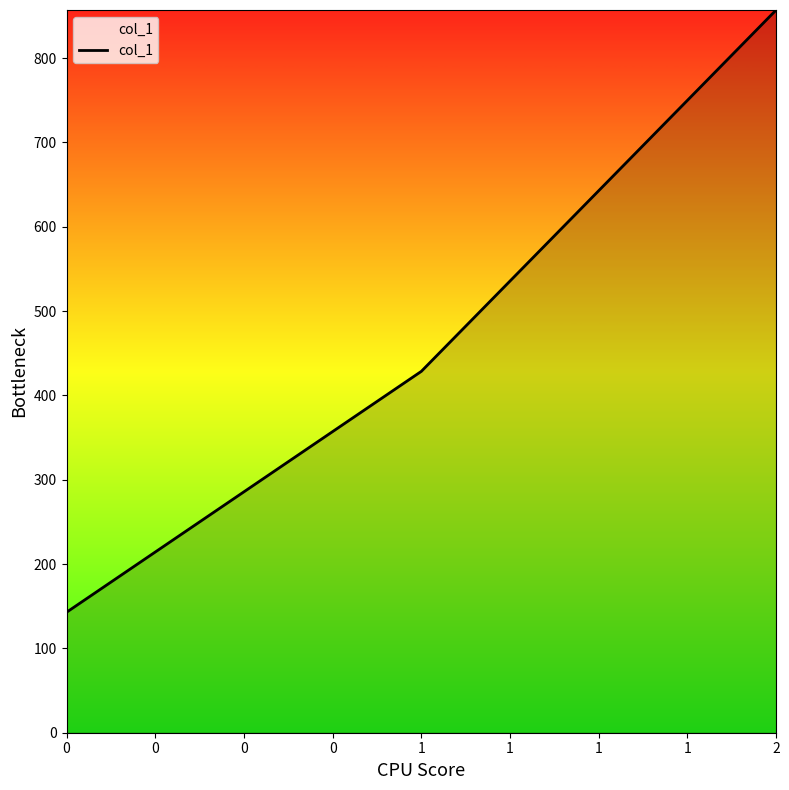

How many lines are shown in the chart?

1